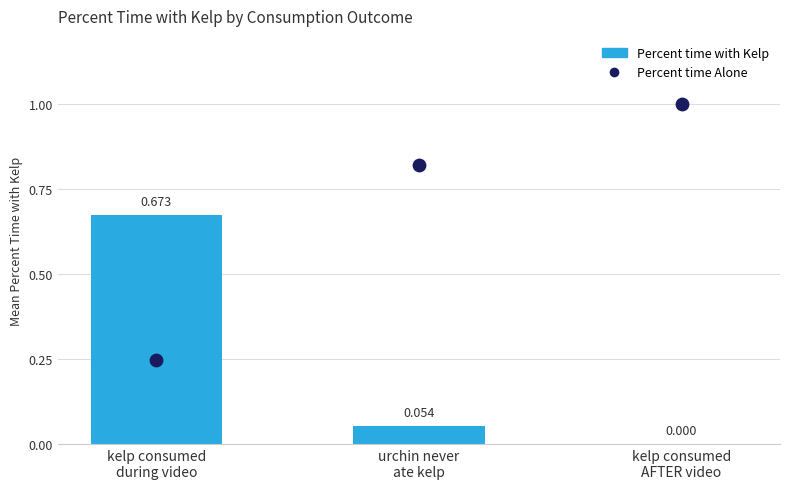

At how many categories does at least one series exceed 0?

3